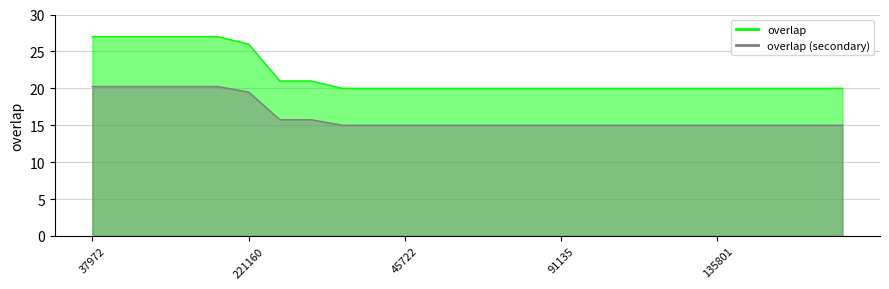

What is the value of the 16th point from the left?

20